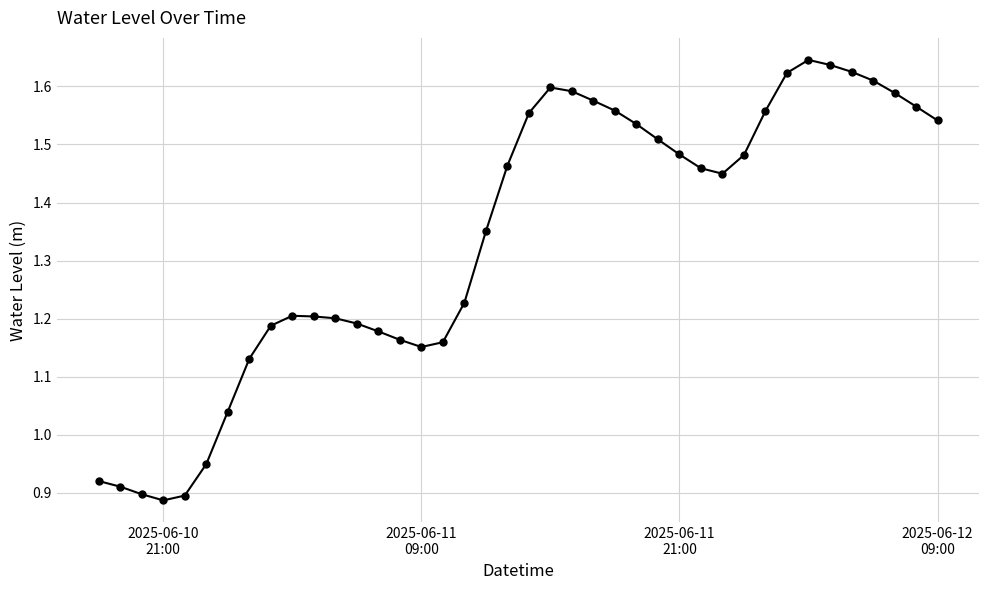

What is the difference between the maximum and minimum values?

0.8